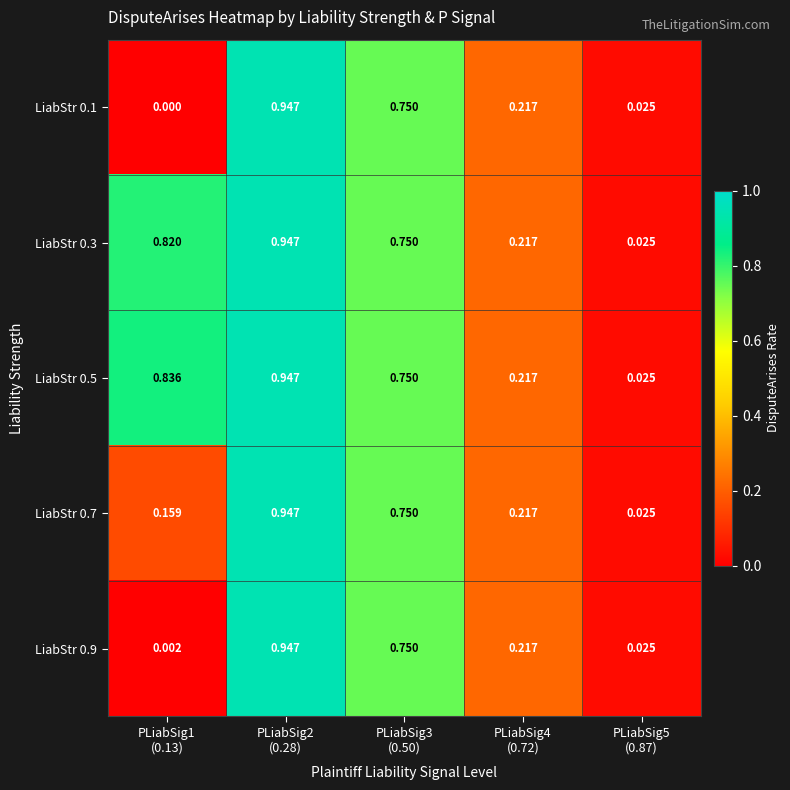

Which series has the largest total across all categories?

LiabStr 0.5